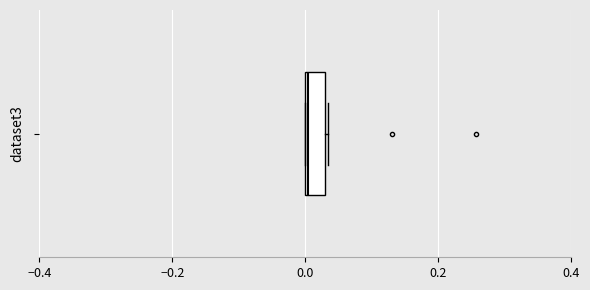

Where is the left edge of the box on the x-axis? The values are not printed on the chart, so give them approximately, as read against the axis.

0.00